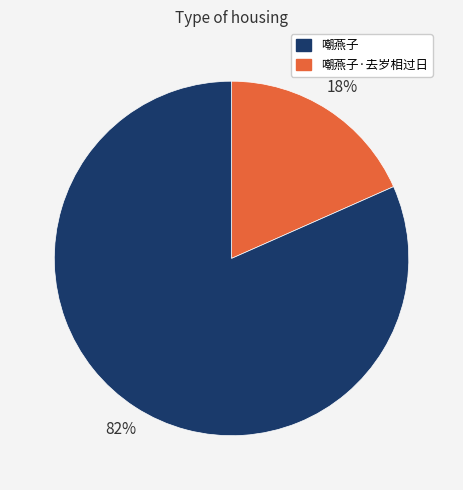

Is there a majority slice in this chart?

Yes